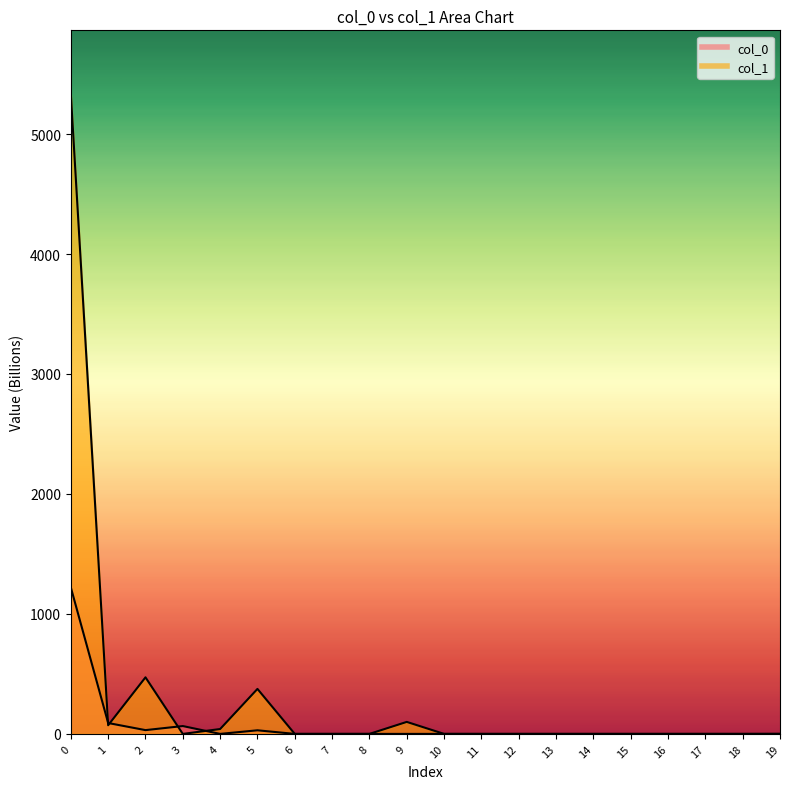

What is the highest value of the col_1 series?

5331.4